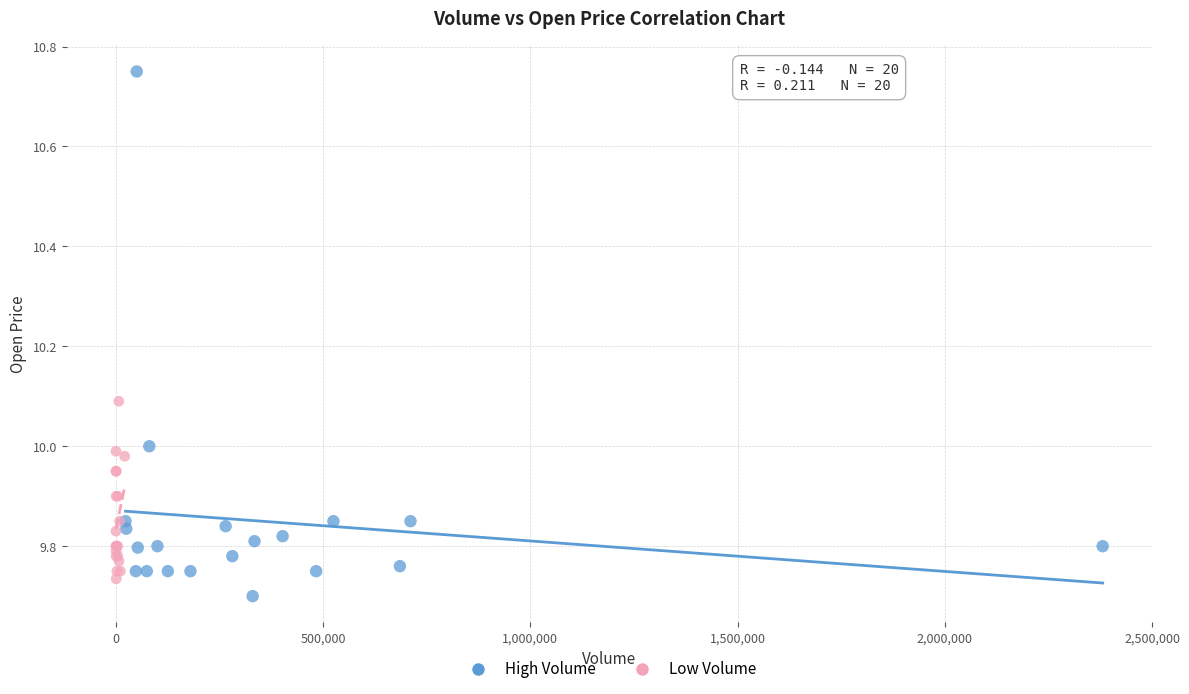

What are all the series names shown in the legend?

High Volume, Low Volume